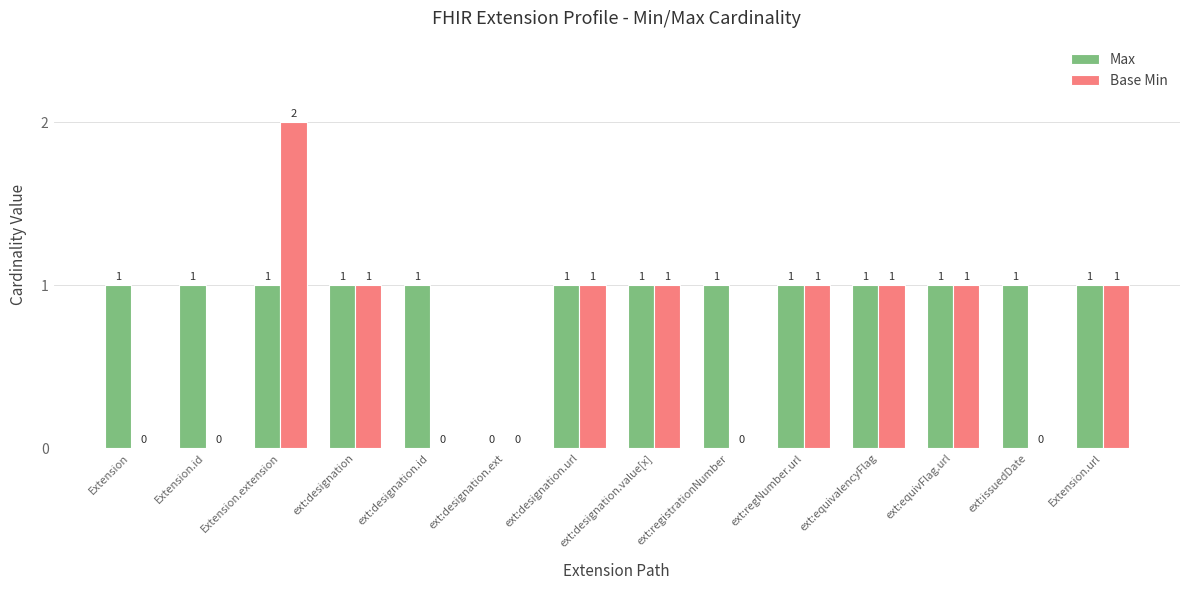

True or false: Base Min has a value of 0 at Extension.

True